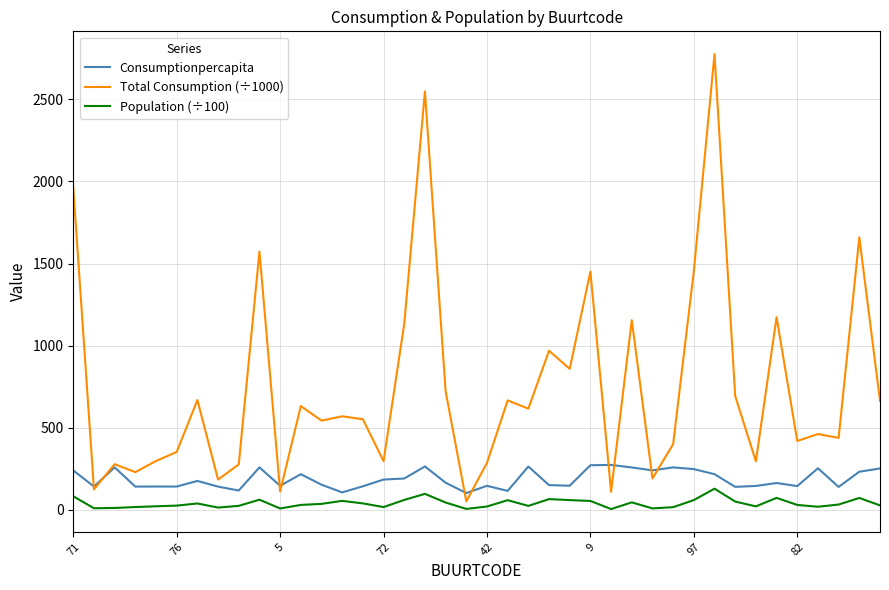

True or false: Population (÷100) and Total Consumption (÷1000) intersect in this chart.

False